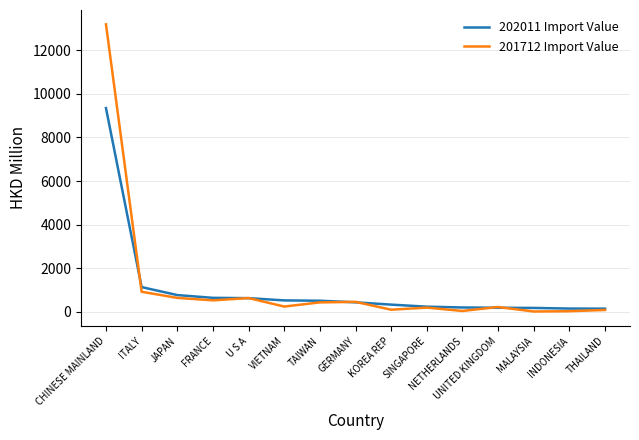

What is the highest value of the 201712 Import Value series?

13185.1